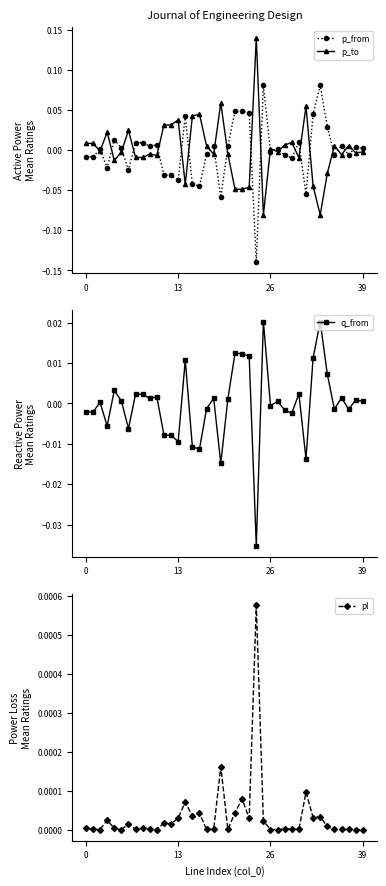

Which category has the lowest value in the p_from series?

24